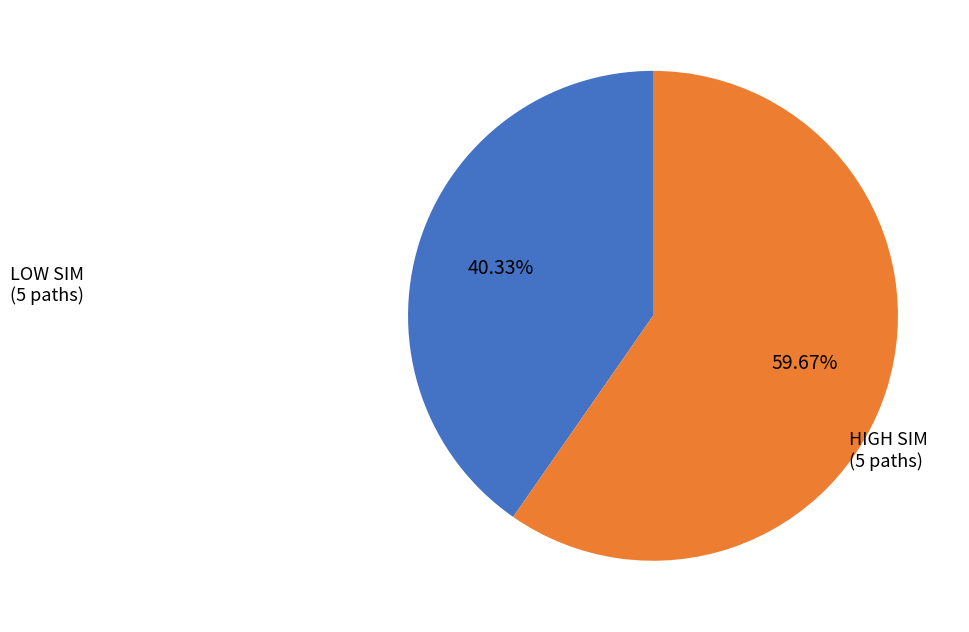

What is the ratio of the value at LOW SIM (5 paths) to the value at HIGH SIM (5 paths)?

0.7